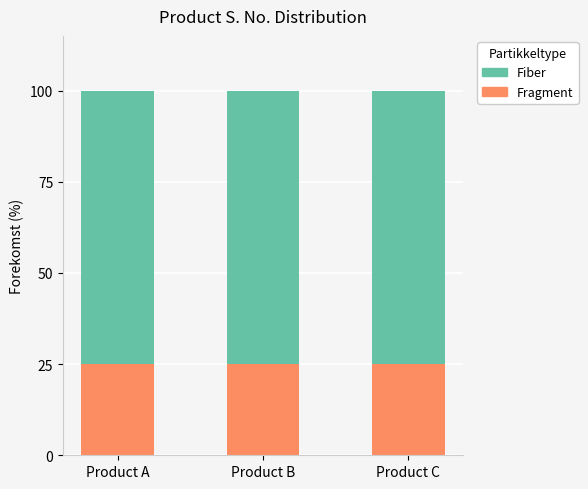

What is the total value across all series at Product B?

100